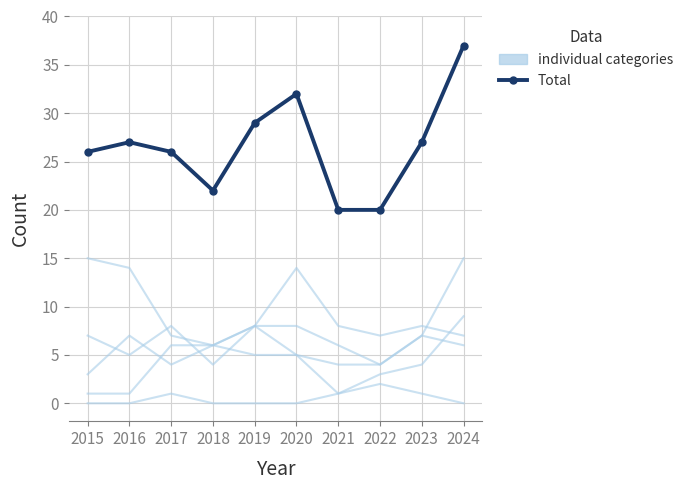

Is the value of Total at 2022 greater than the value of individual categories at 2022?

Yes